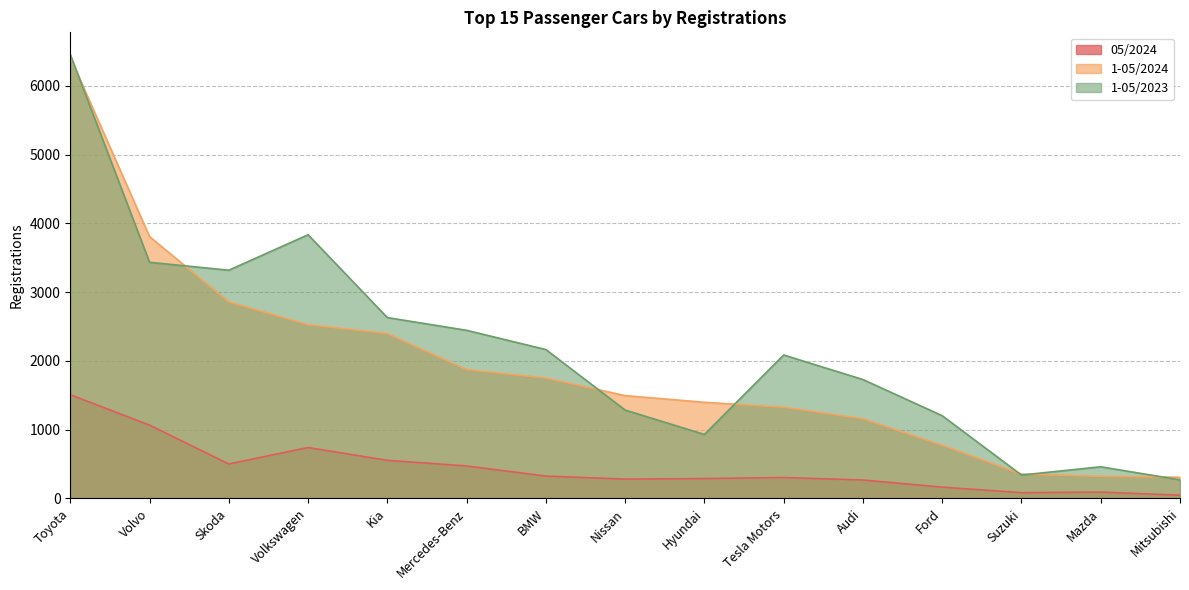

What is the lowest value of the 1-05/2023 series?

270